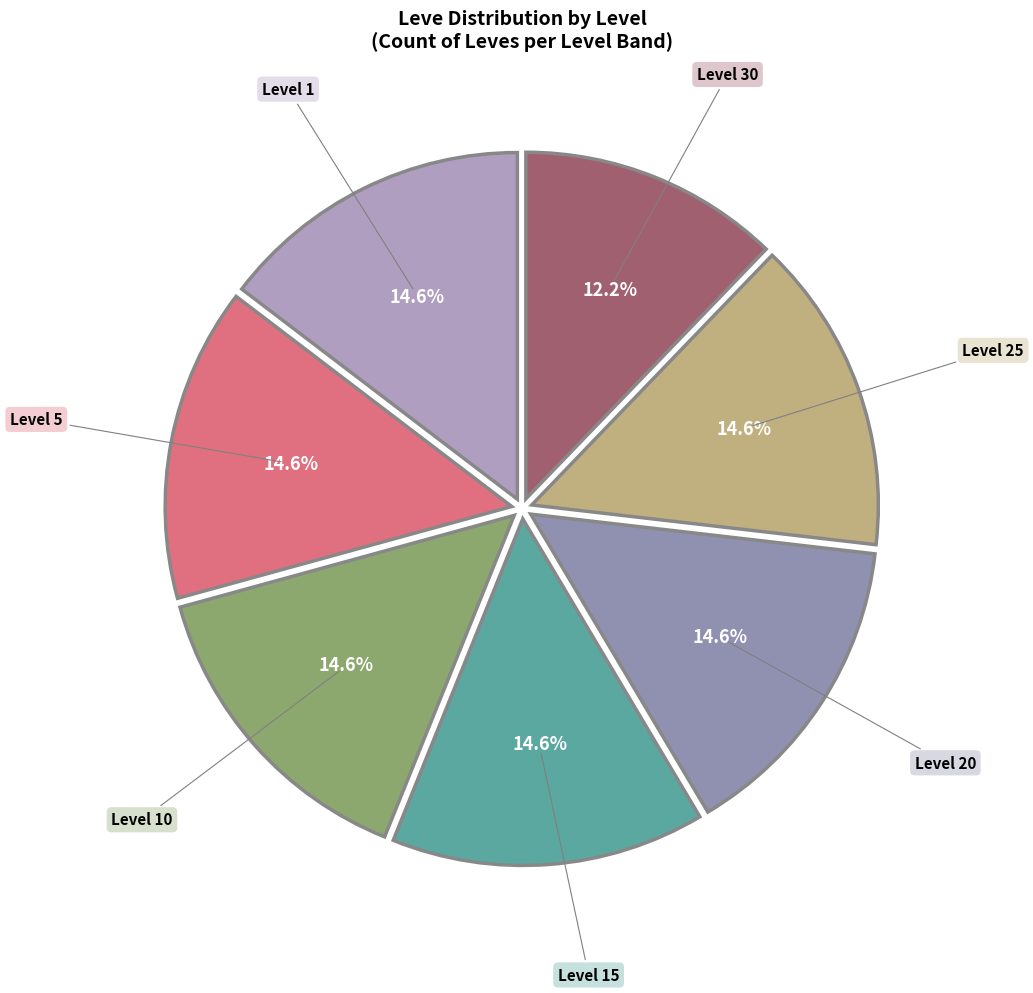

Does any single category account for the majority?

No